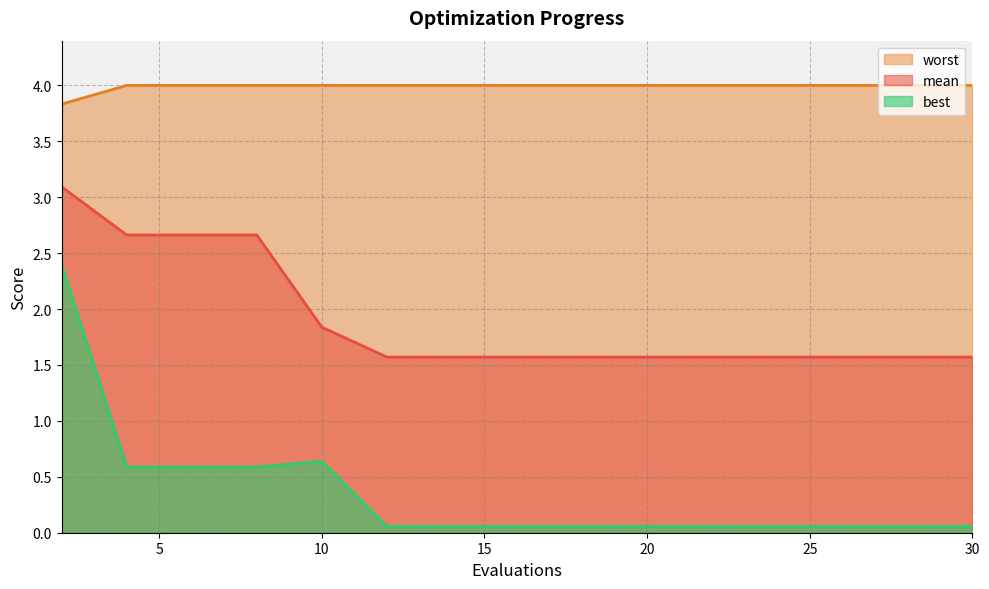

What are all the series names shown in the legend?

worst, mean, best